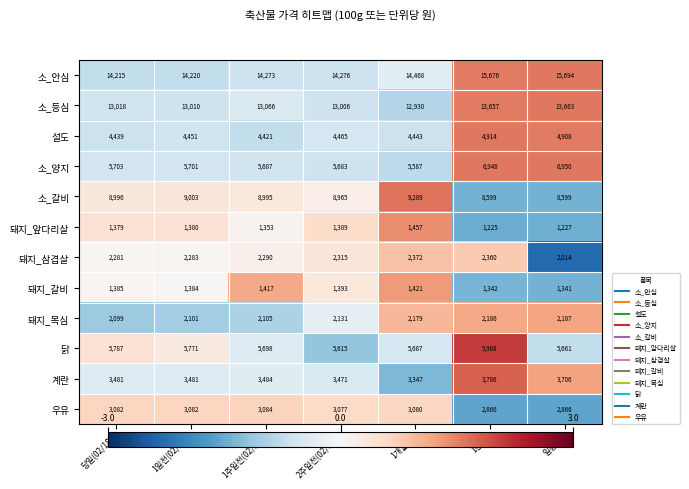

How many values in the 우유 series are below 3080?

3